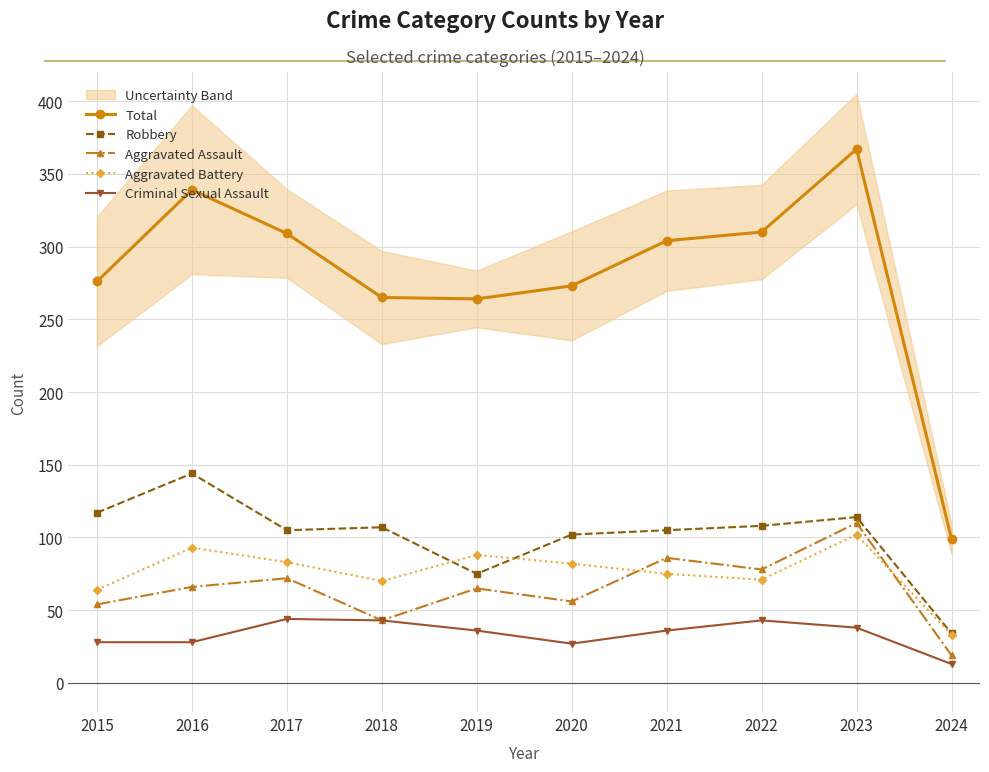

In Criminal Sexual Assault, how many points are higher than both neighbors (excluding endpoints)?

2